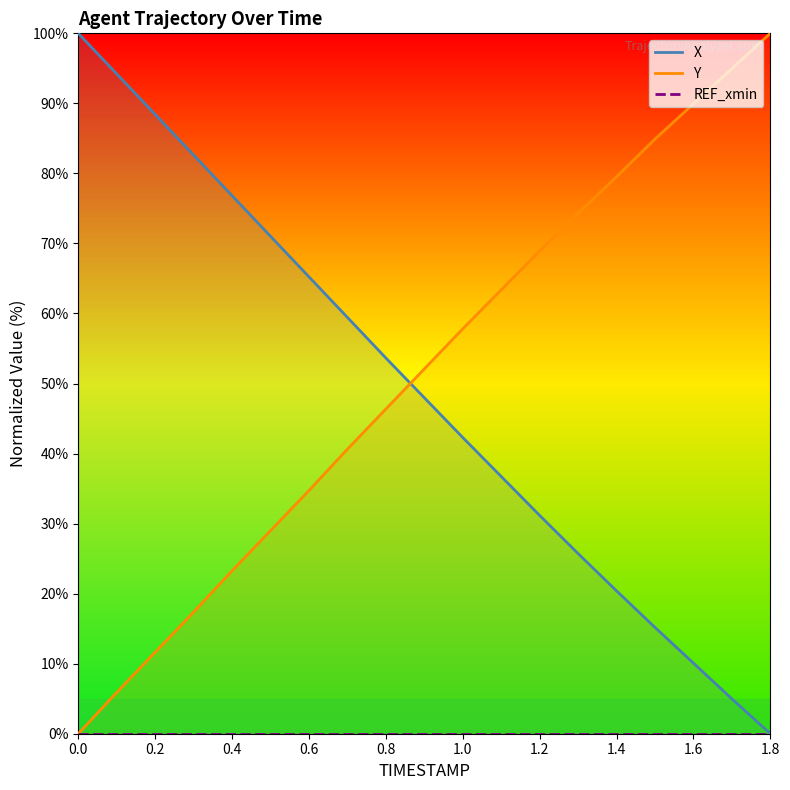

The Y series shows 79.5 at 1.4. True or false?

True